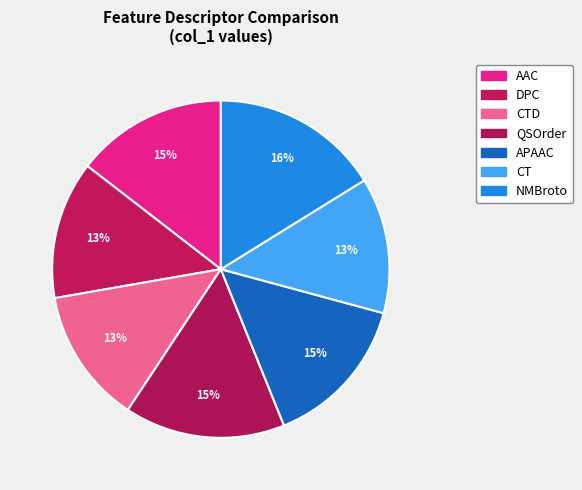

Rank the categories by value from lowest to highest.

CTD, CT, DPC, AAC, APAAC, QSOrder, NMBroto